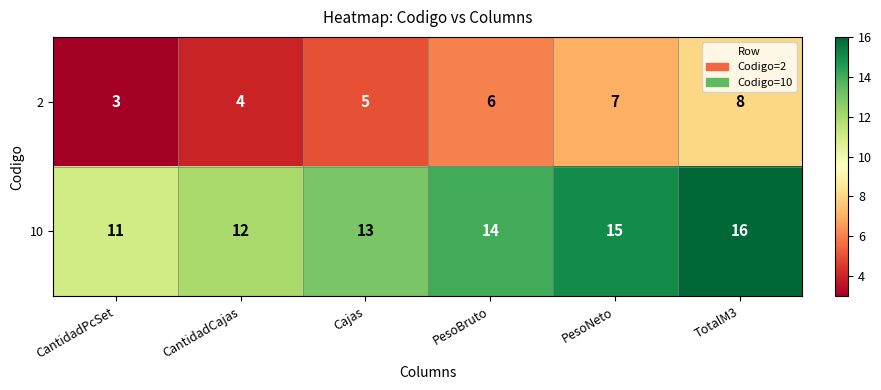

How many 2 values are between 4 and 7?

4